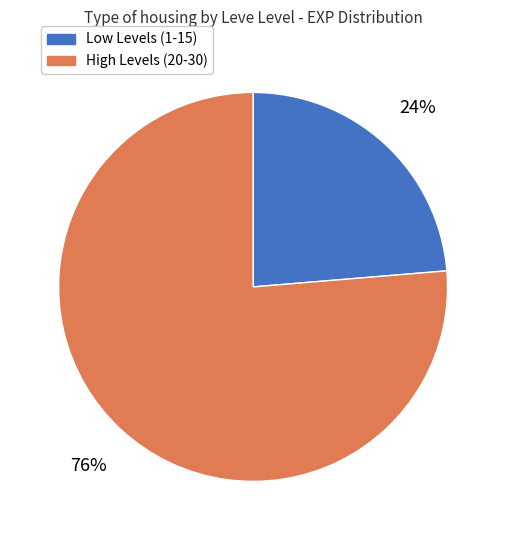

Is there a majority slice in this chart?

Yes